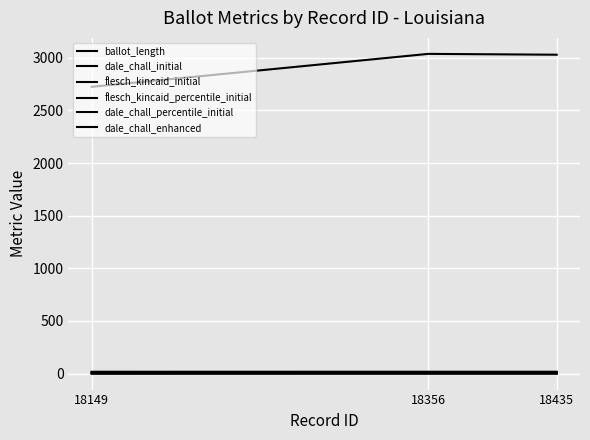

Does the chart have visible grid lines?

Yes